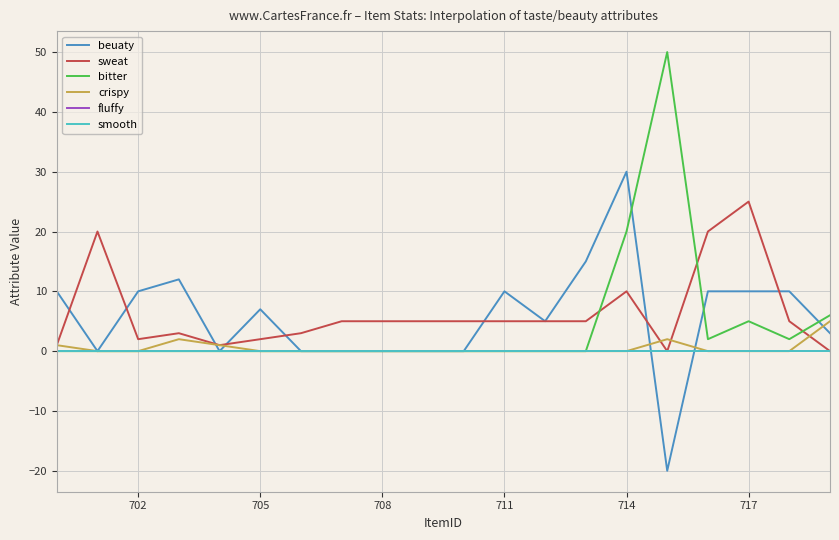

Does the chart have visible grid lines?

Yes